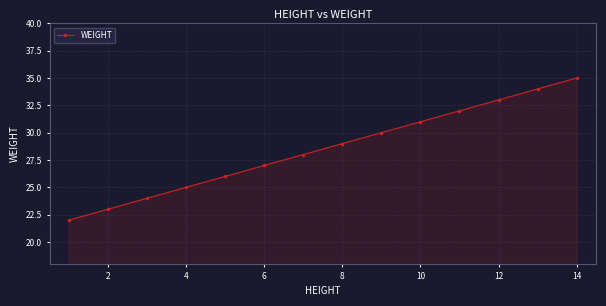

What is the sum of all values?

399